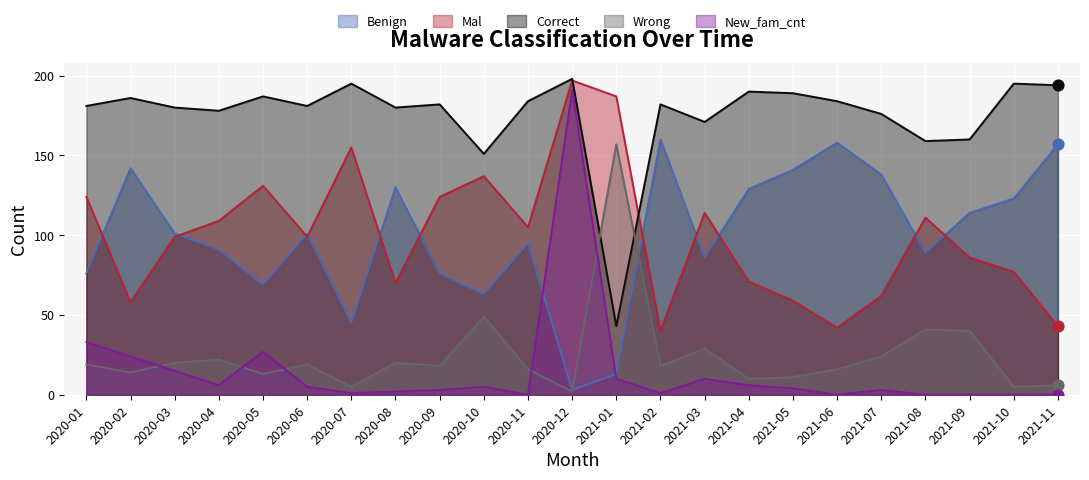

Which series has the largest Y range (max minus min)?

New_fam_cnt